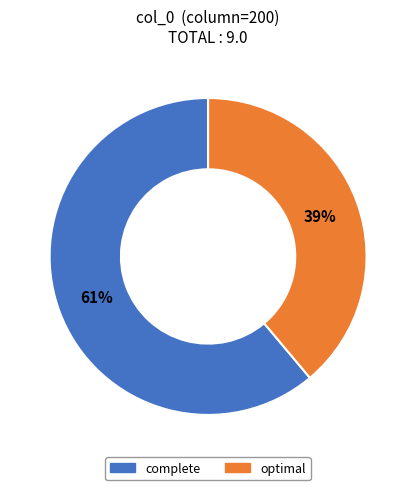

Does complete account for over 50% of the chart?

Yes